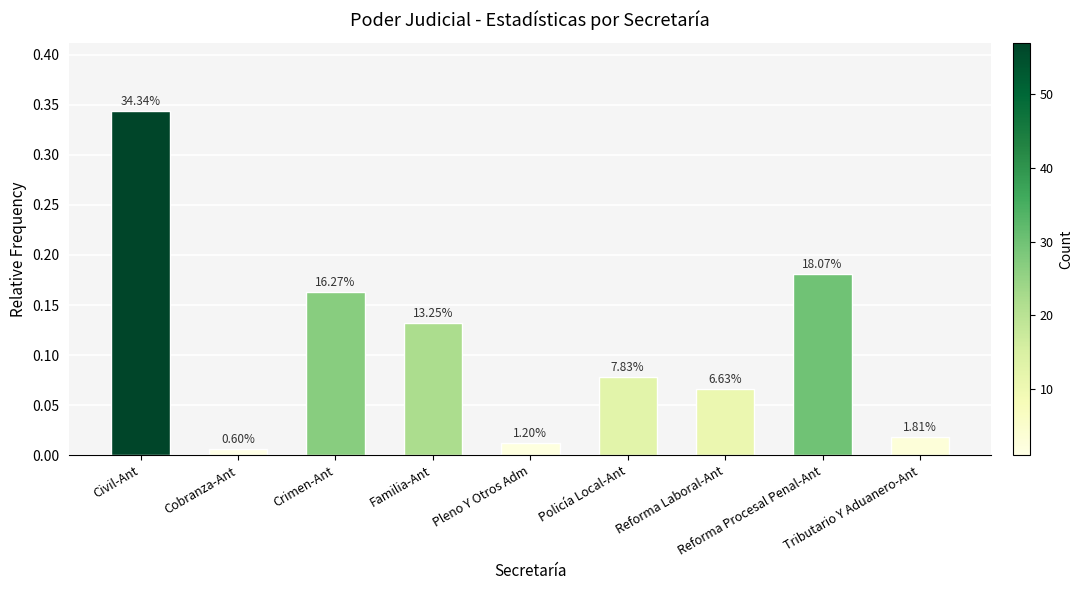

Which has a higher value, Civil-Ant or Pleno Y Otros Adm?

Civil-Ant